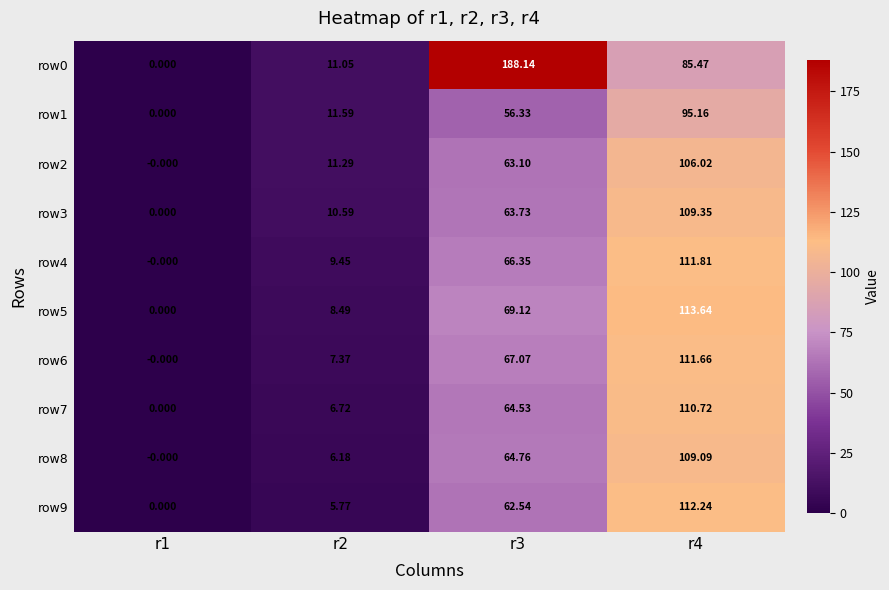

What is the spread (max minus min) of values at r3?

131.8